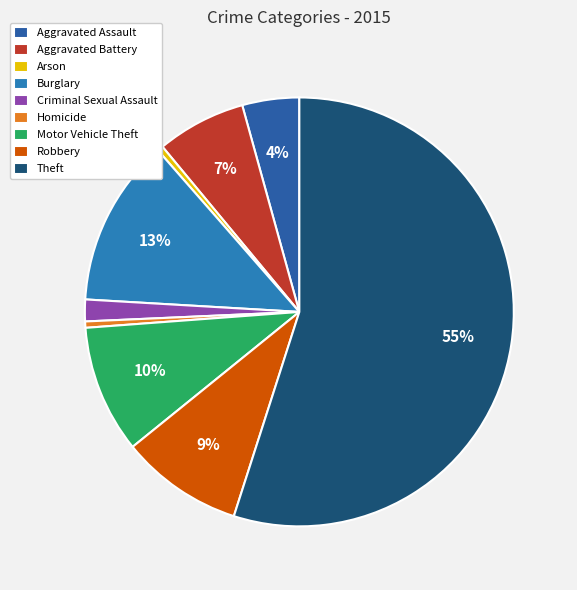

Which slice represents more than half of the pie?

Theft